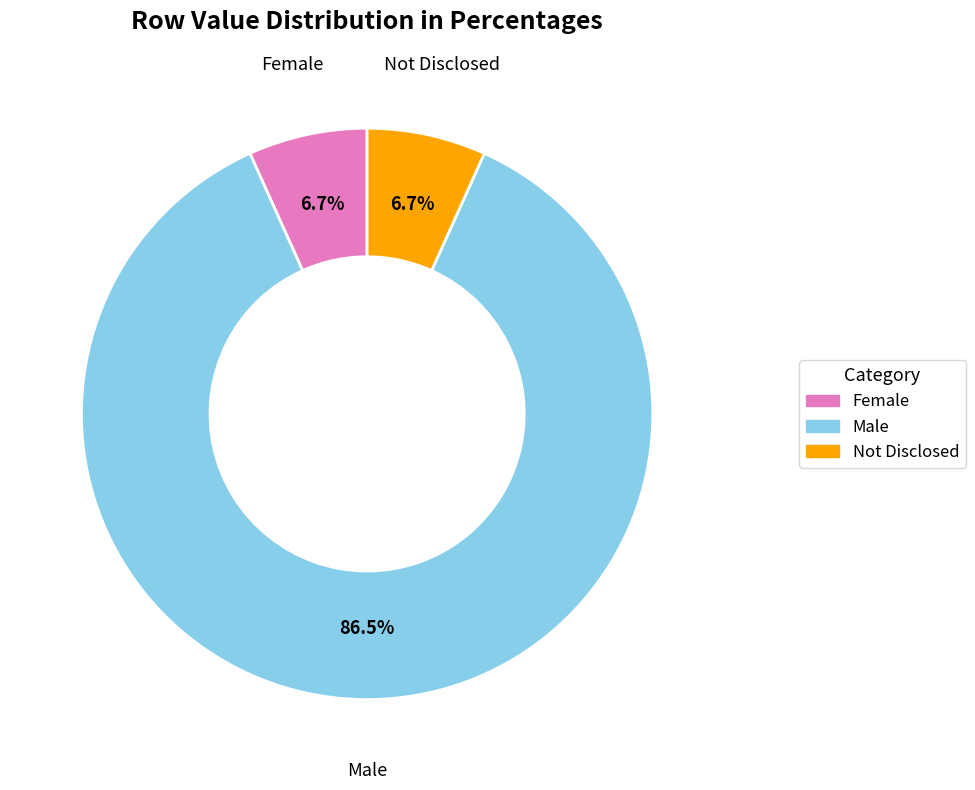

Between Male and Female, which is larger?

Male